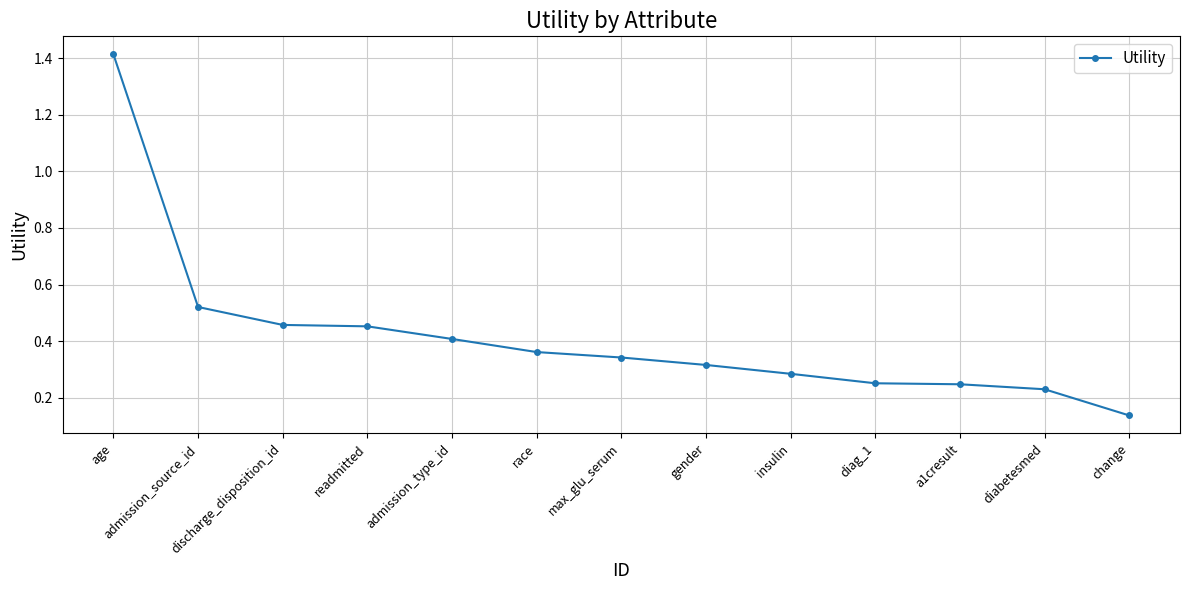

Which label corresponds to the largest value in the chart?

age